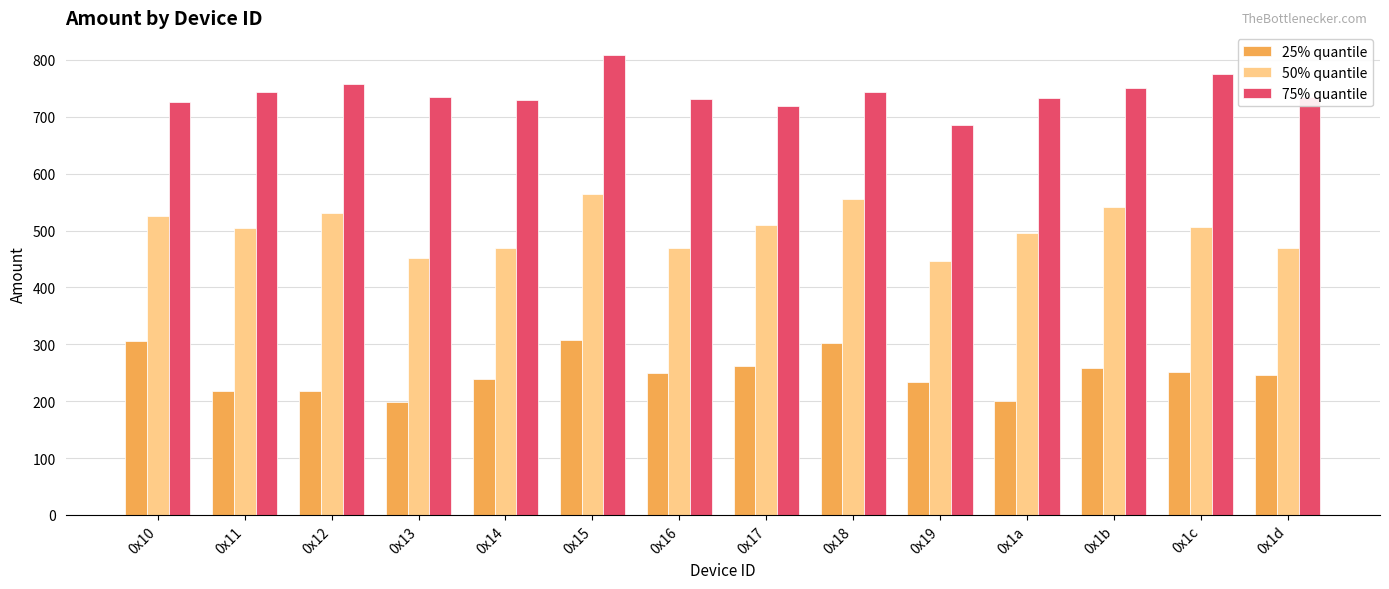

Are the bars horizontal?

No